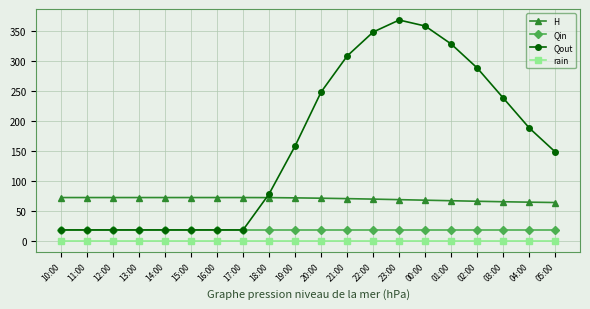

How many lines are shown in the chart?

4